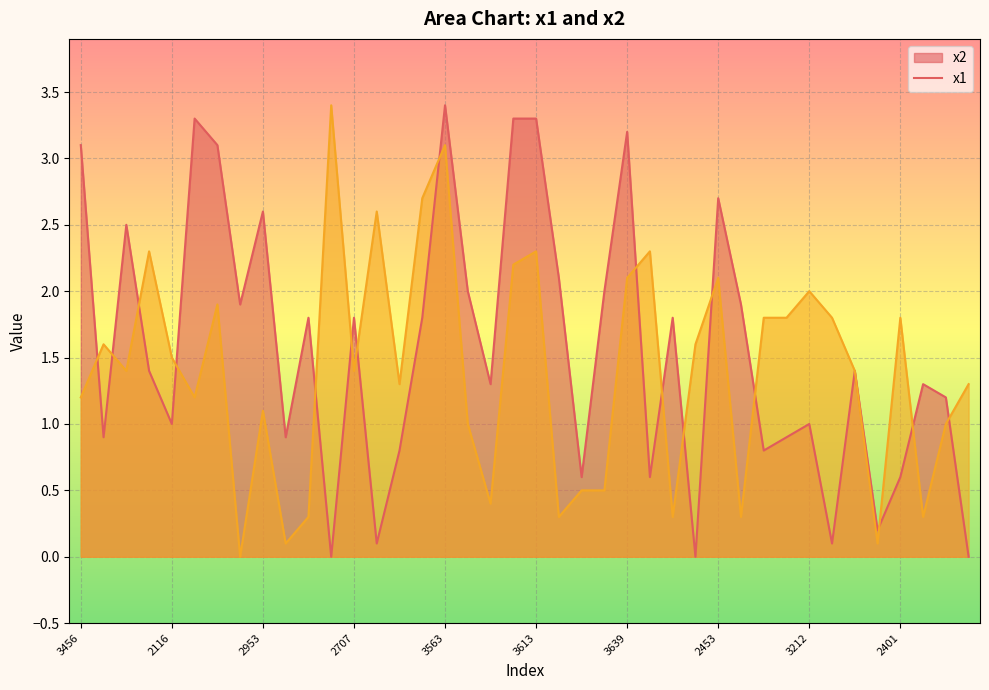

List the series in order of their peak value, highest first.

x1, x2